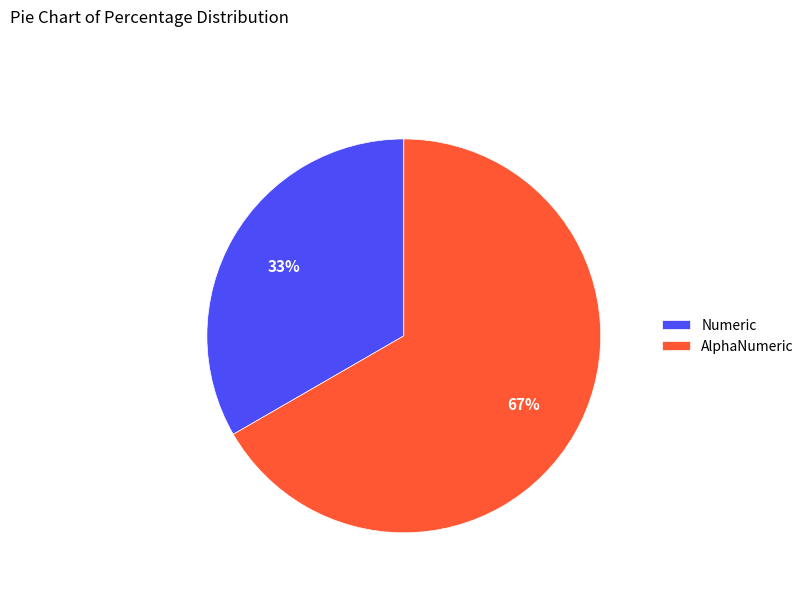

Is the sum of AlphaNumeric and Numeric greater than half?

Yes